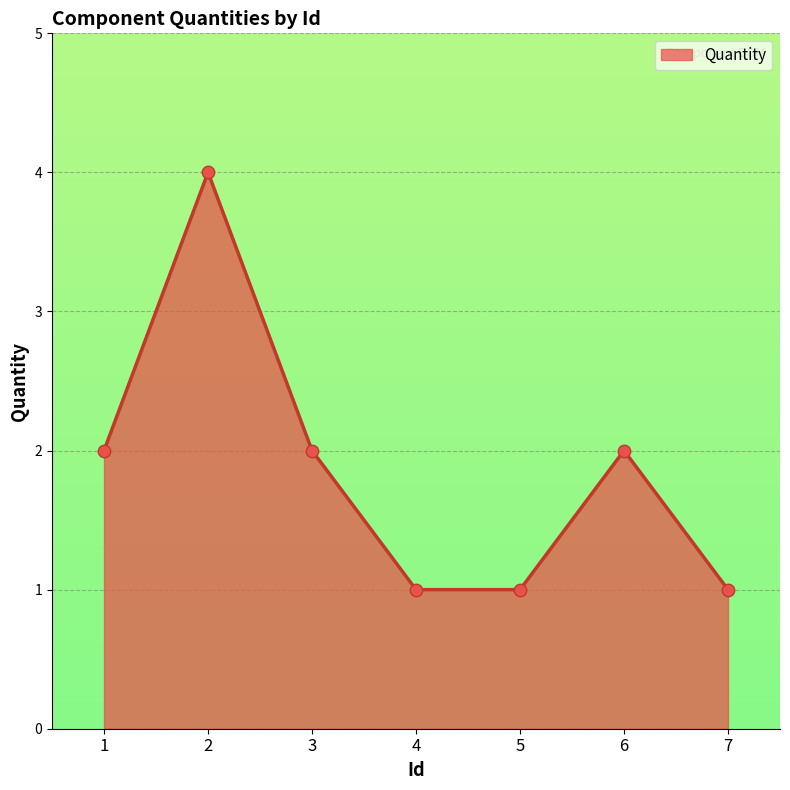

Approximately how many times larger is the value at 1 compared to 7?

2.0